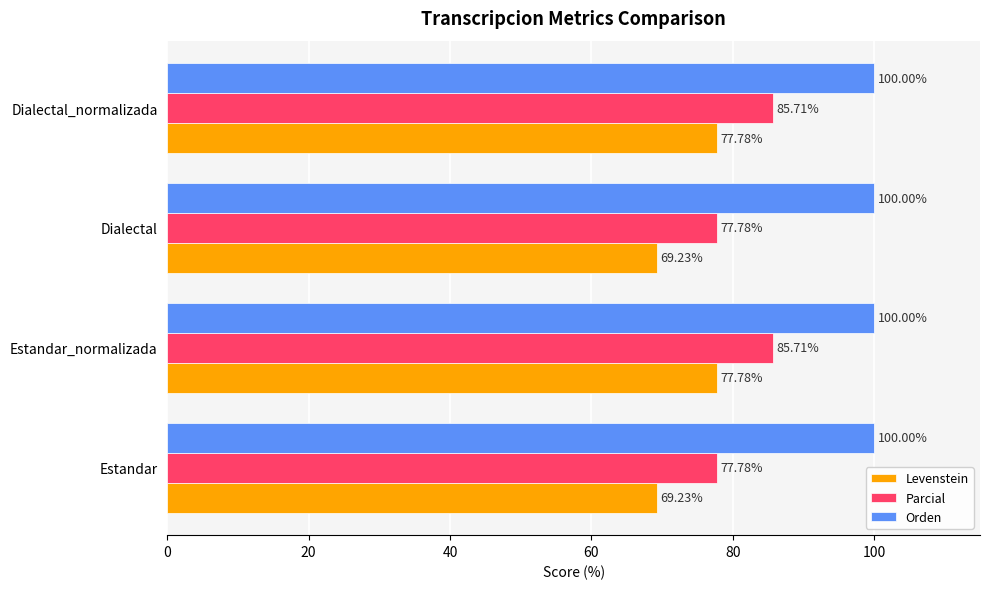

What is the sum of the Parcial values at Estandar_normalizada and Dialectal?

163.5